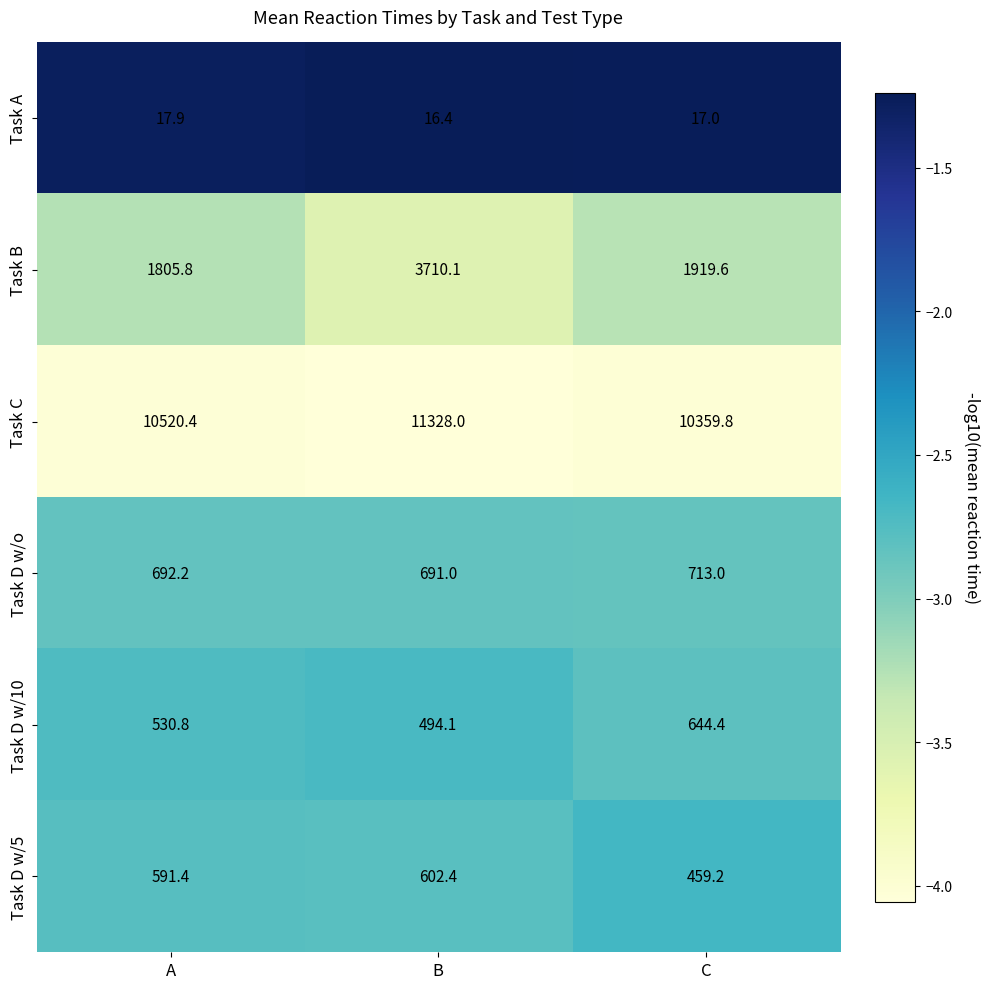

Which series changed the most between A and C?

Task C